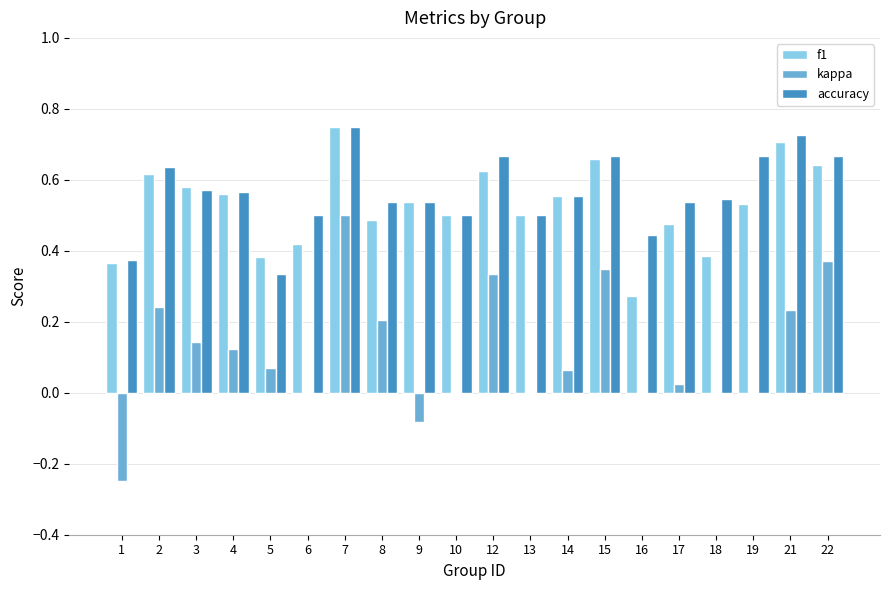

Is the value of accuracy at 8 greater than the value of kappa at 22?

Yes